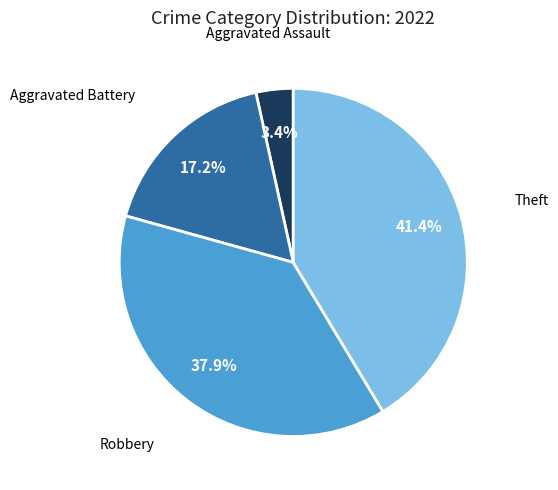

To the nearest percent, what is the average slice percentage?

25%